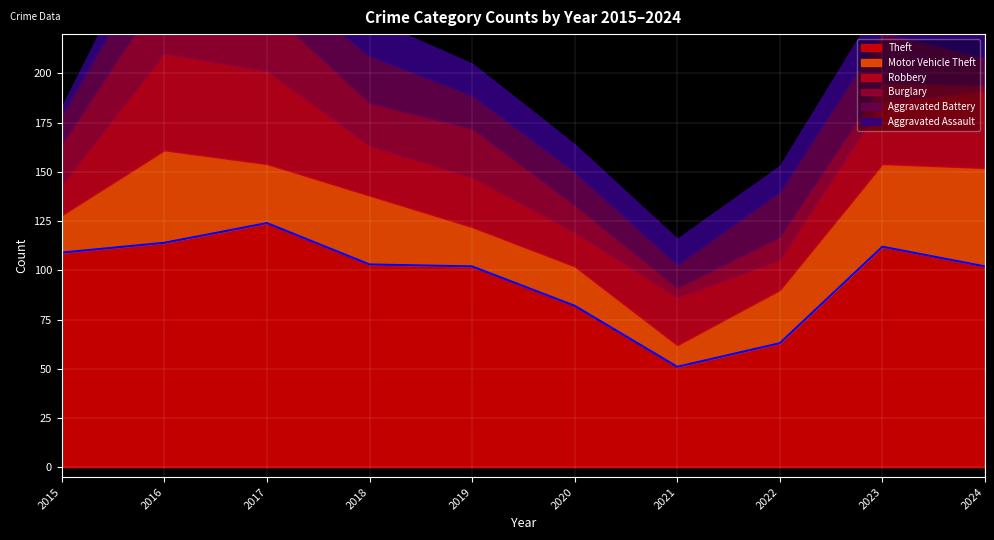

Which series has the widest spread of values?

Theft